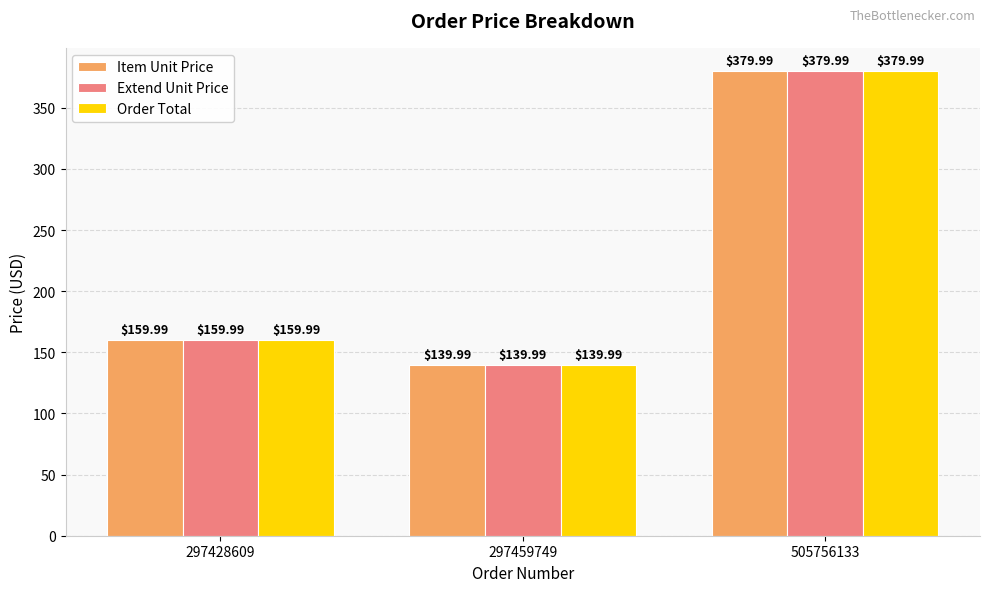

The value of Extend Unit Price at 297428609 is 266.4. True or false?

False